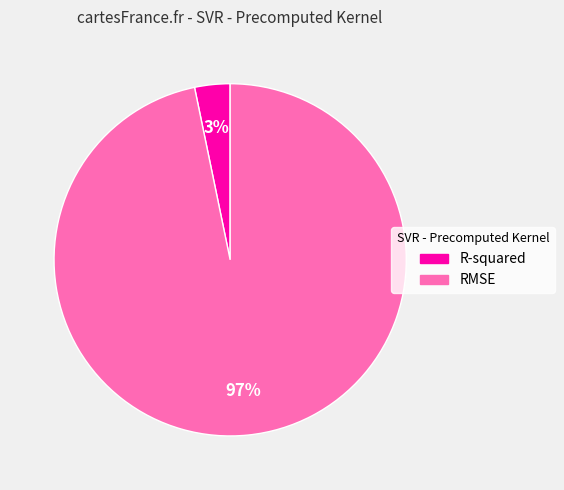

How many slices are in this pie chart?

2